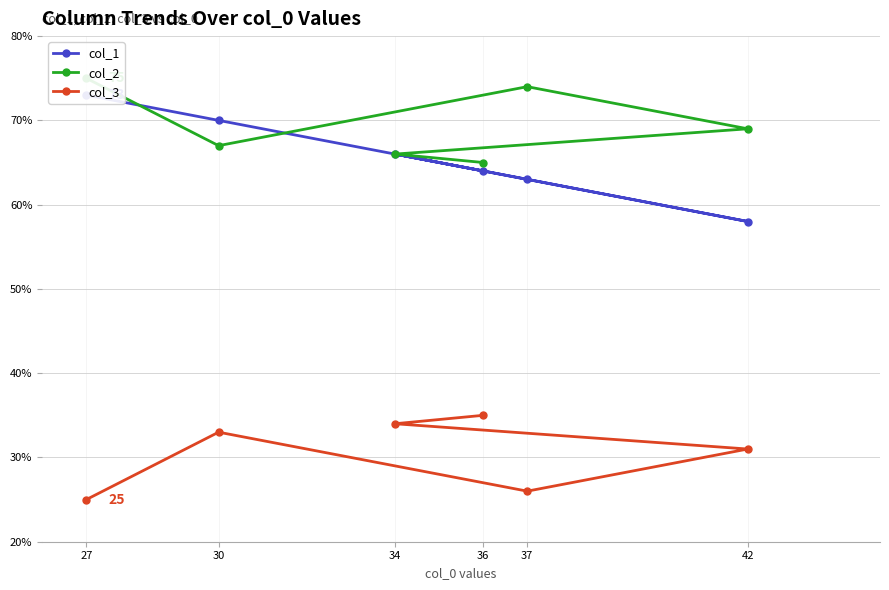

What is the value of the col_3 point at the 2nd from the left?

33